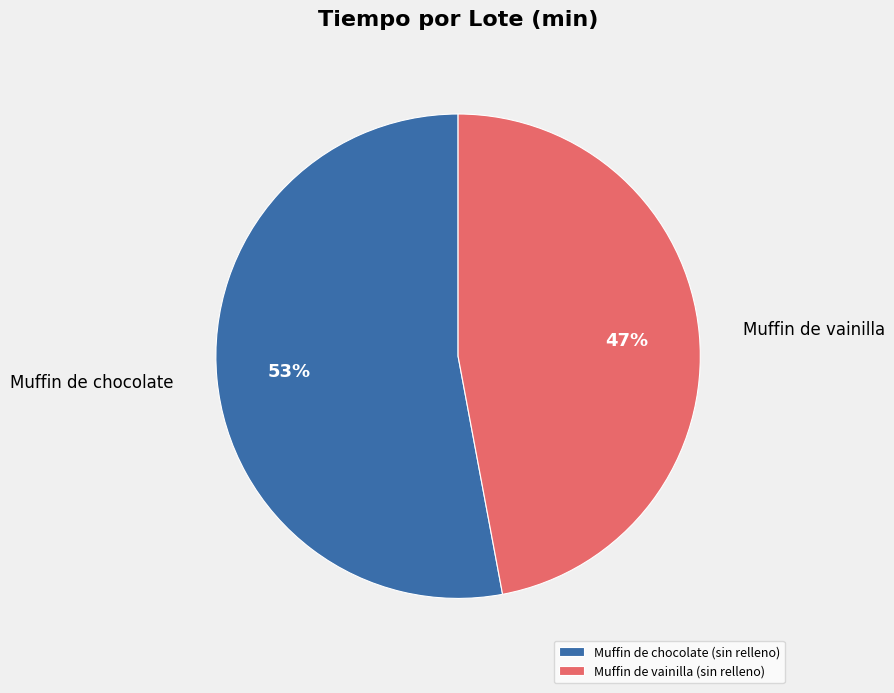

Is the sum of Muffin de chocolate (sin relleno) and Muffin de vainilla (sin relleno) greater than half?

Yes